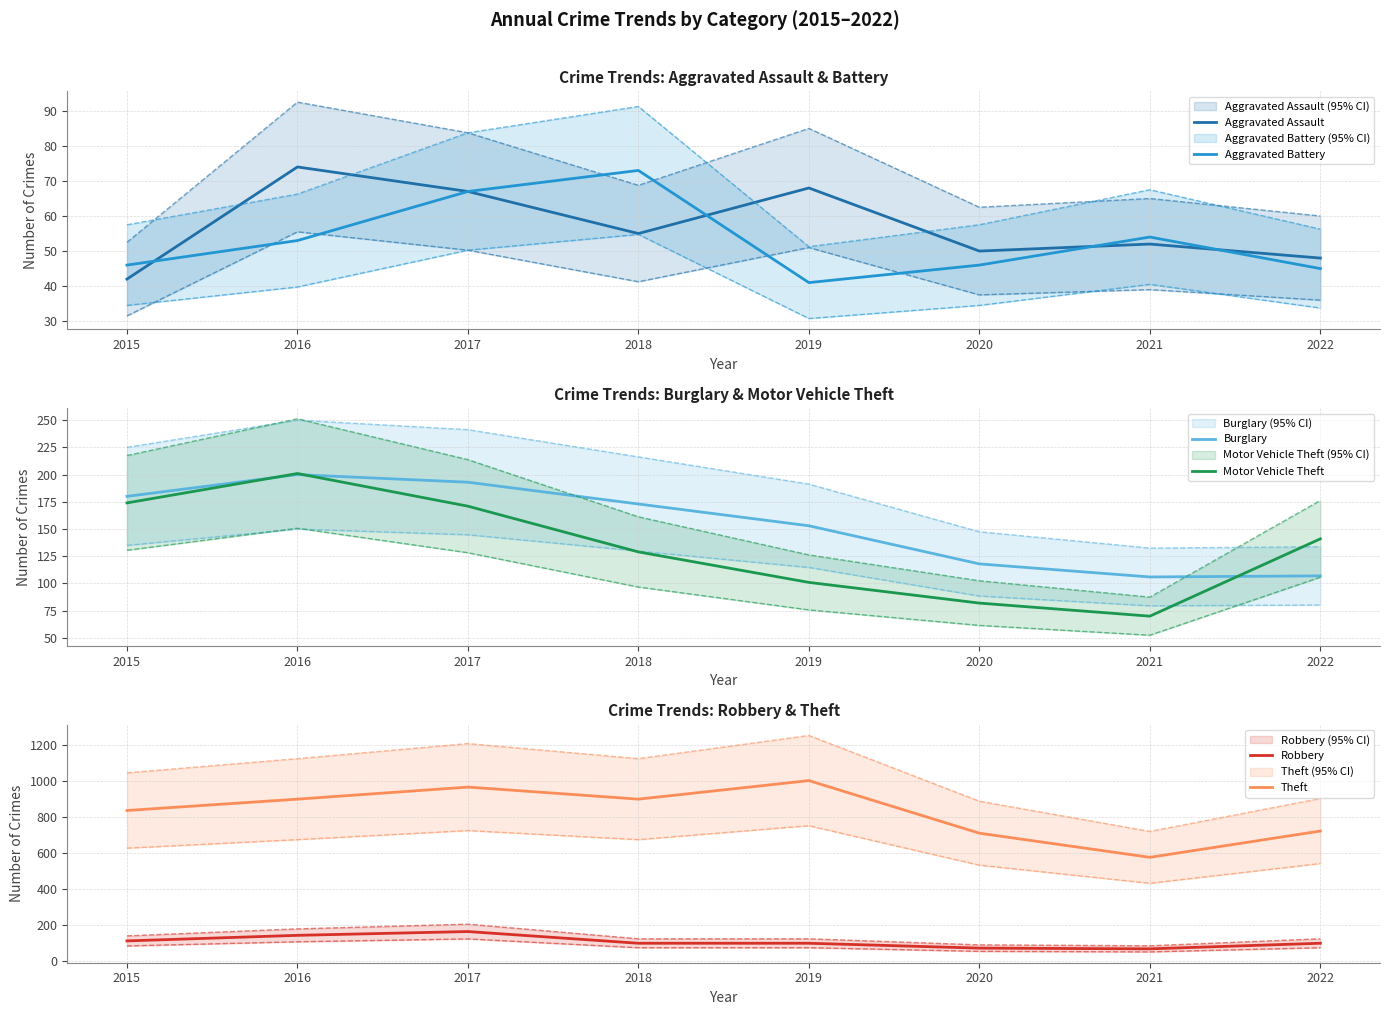

What is the total value across all series at 2022?

1162